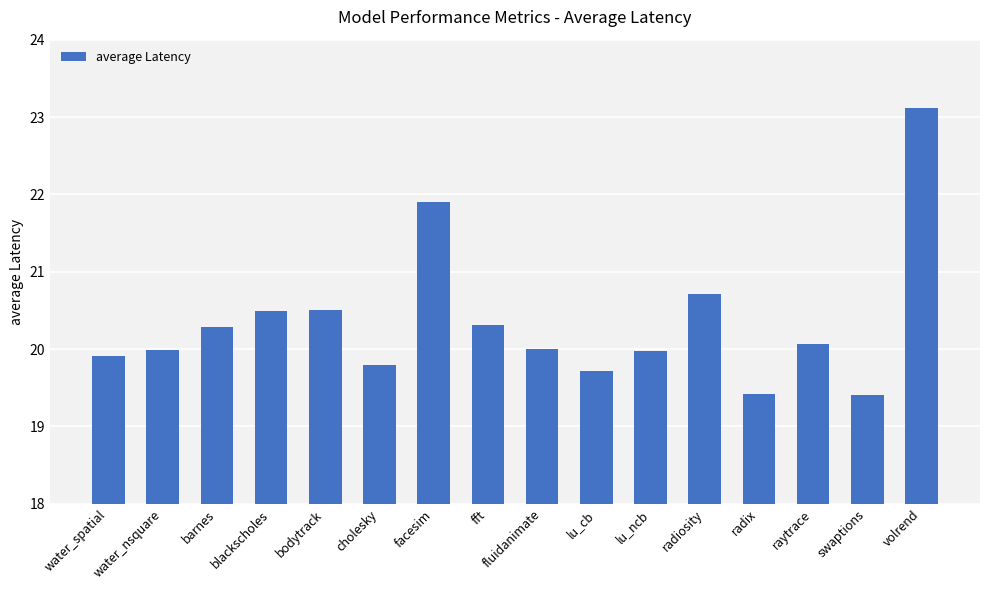

Which category has the highest value across all series?

volrend